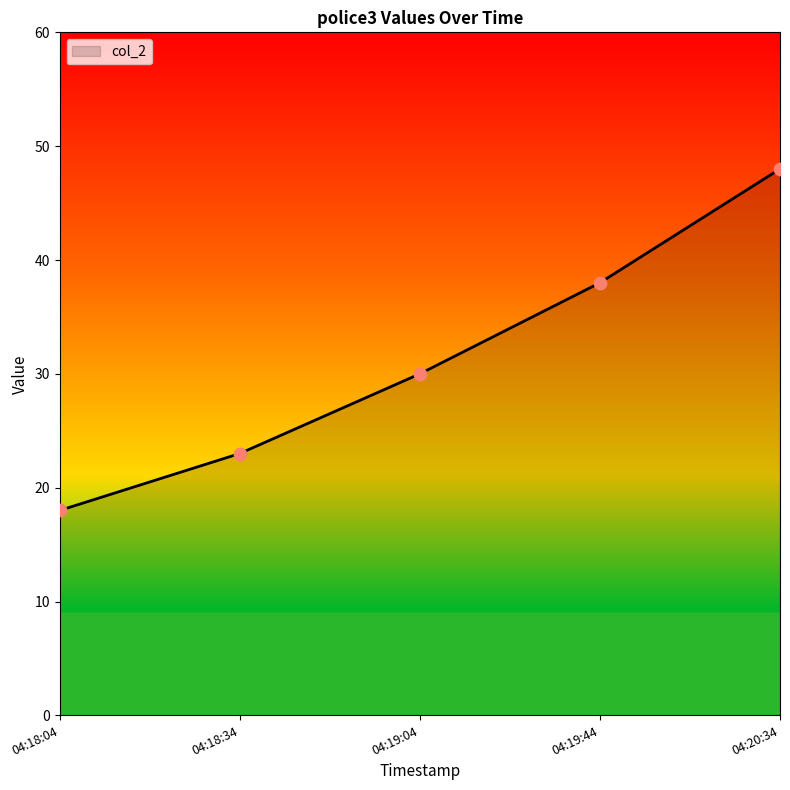

Which has a higher value, 04:18:04 or 04:19:04?

04:19:04